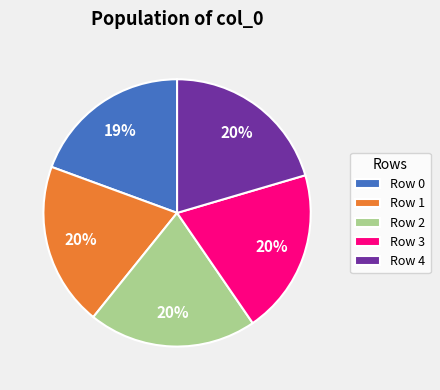

Combined, do Row 3 and Row 2 account for over 50%?

No